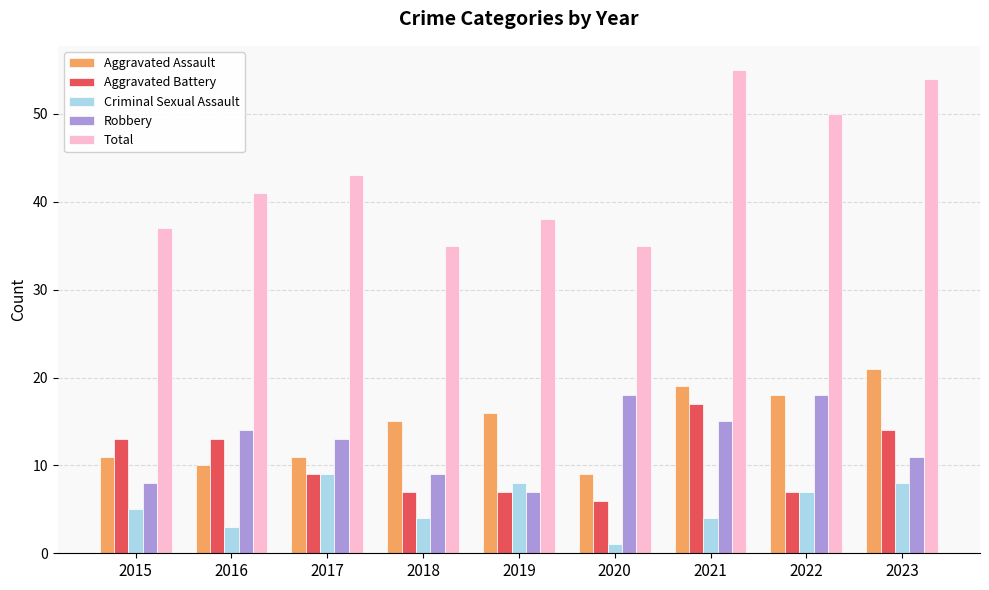

Reading left to right, extract all data points from this chart.

Aggravated Assault: 2015=11	2016=10	2017=11	2018=15	2019=16	2020=9	2021=19	2022=18	2023=21
Aggravated Battery: 2015=13	2016=13	2017=9	2018=7	2019=7	2020=6	2021=17	2022=7	2023=14
Criminal Sexual Assault: 2015=5	2016=3	2017=9	2018=4	2019=8	2020=1	2021=4	2022=7	2023=8
Robbery: 2015=8	2016=14	2017=13	2018=9	2019=7	2020=18	2021=15	2022=18	2023=11
Total: 2015=37	2016=41	2017=43	2018=35	2019=38	2020=35	2021=55	2022=50	2023=54